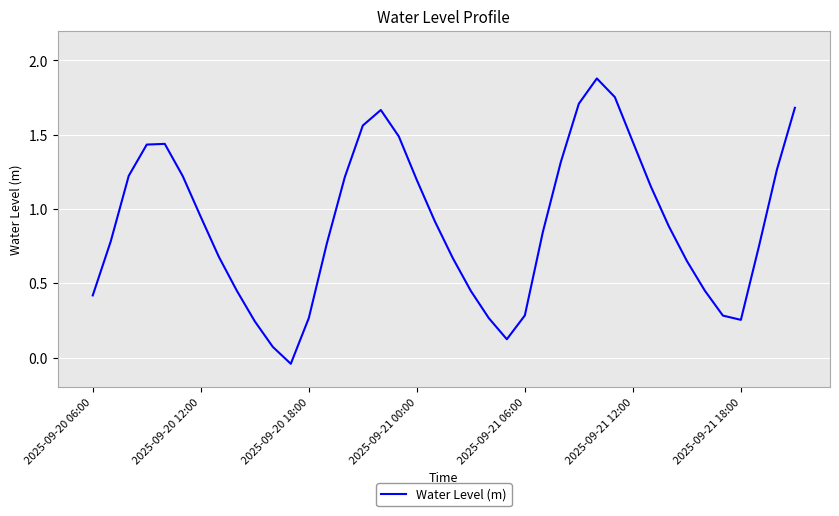

How many interior local valleys (lower than both neighbors) does the data have?

3